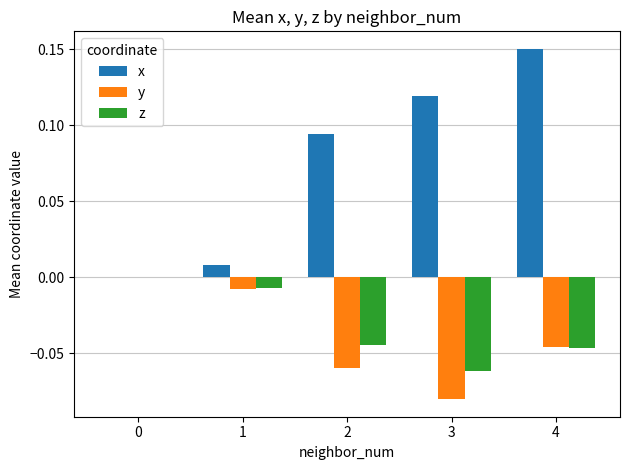

What is the sum of all y values?

-0.2